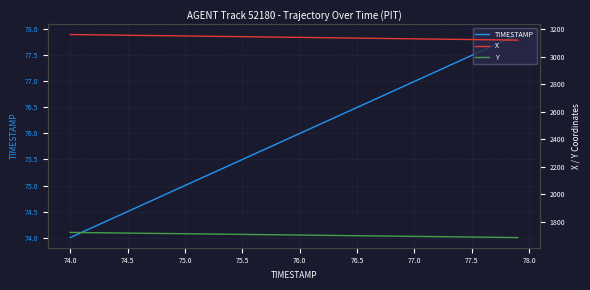

What is the minimum value for TIMESTAMP?

74.0